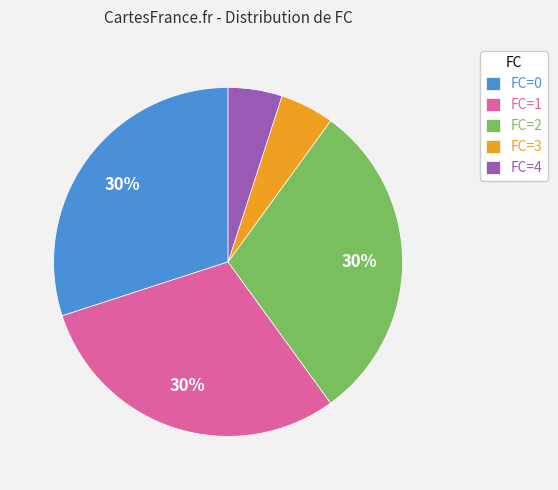

Does any single category account for the majority?

No